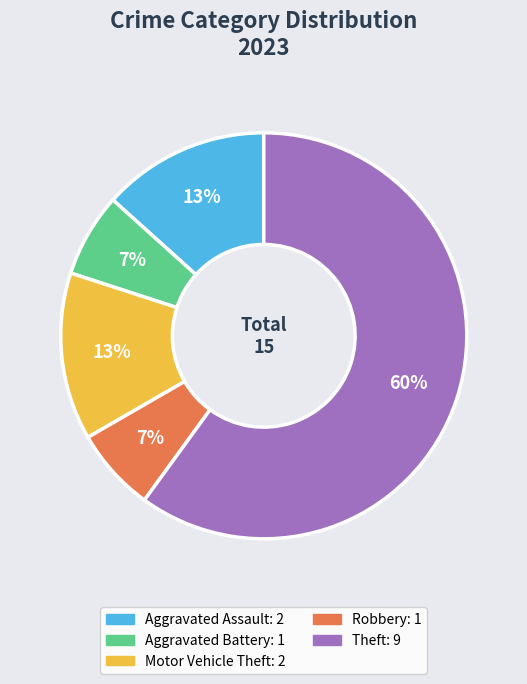

To the nearest percent, what is the difference between the largest and smallest slice percentages?

53%